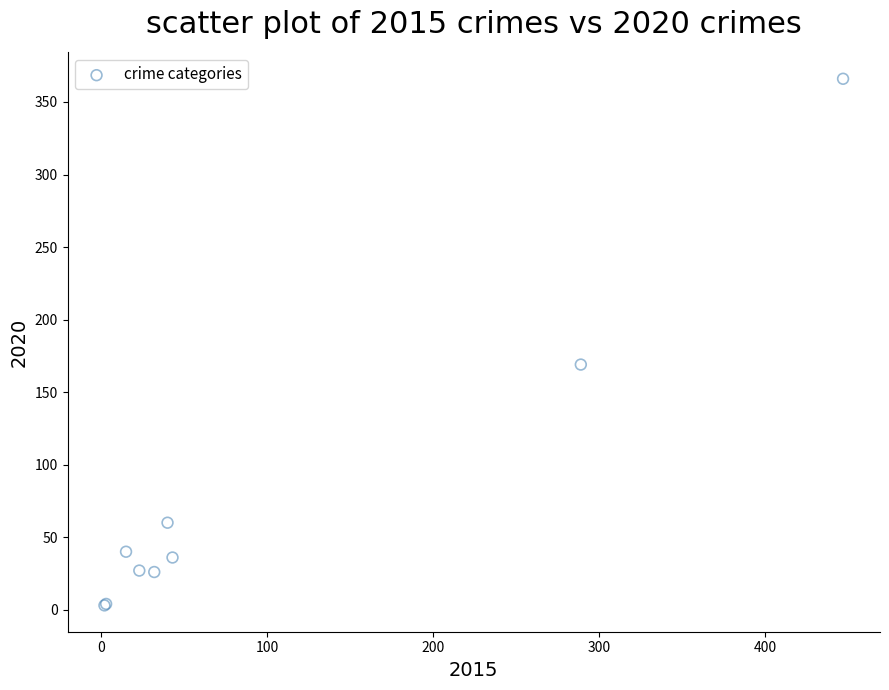

What Y value in the scatter plot is closest to 184?

169